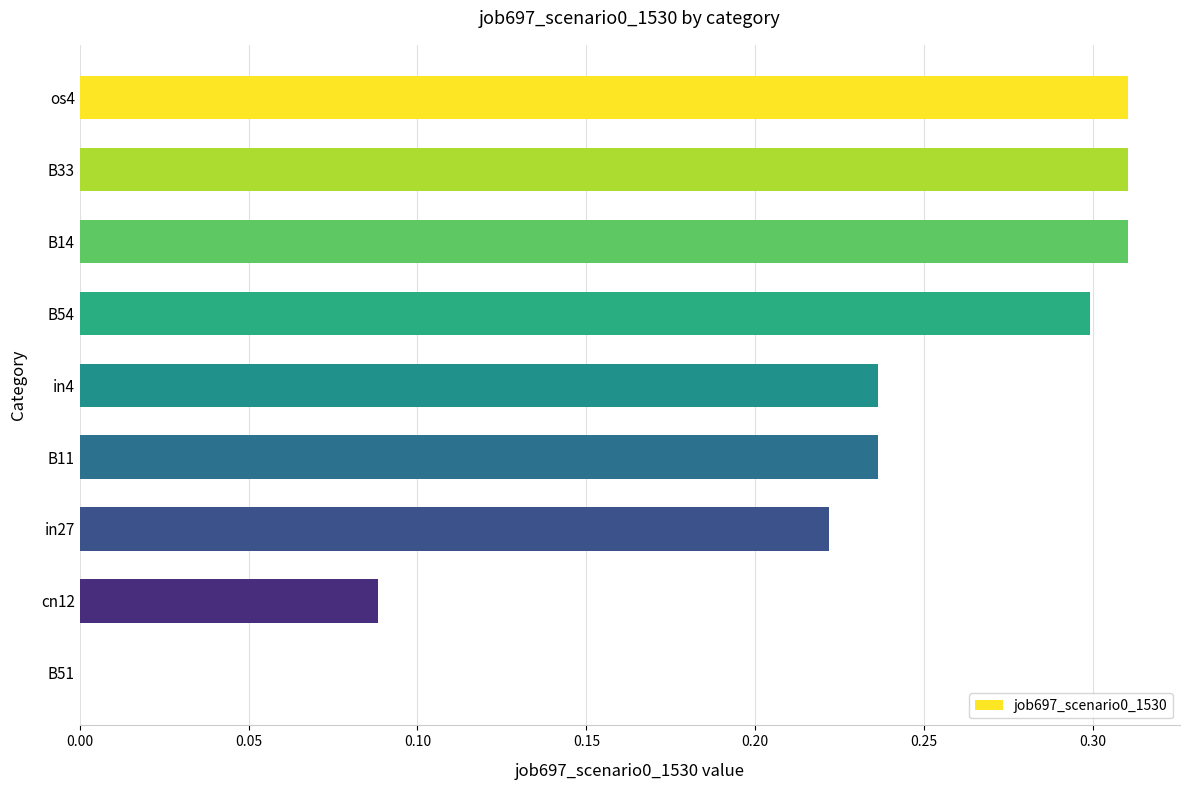

What is the sum of all values?

2.0